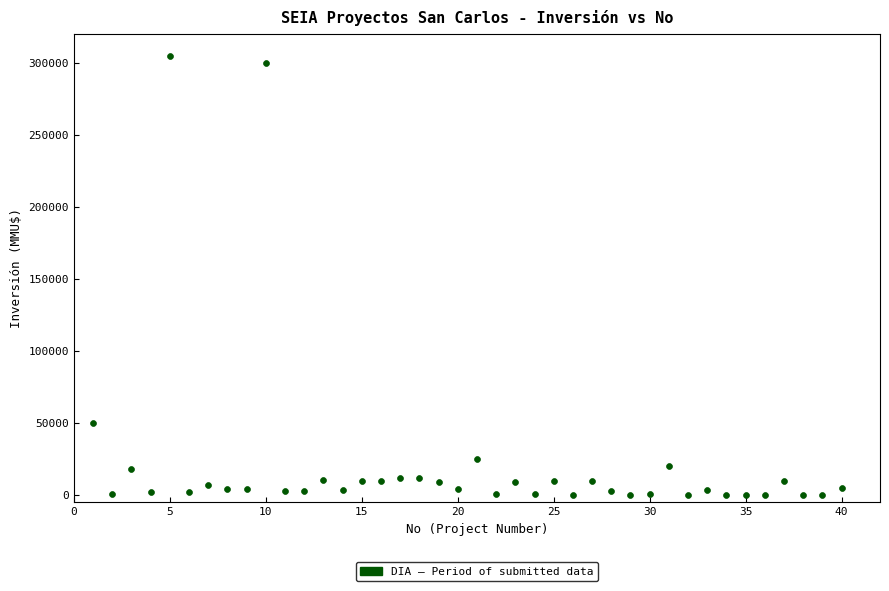

What Y value in the scatter plot is closest to 152500?

50000